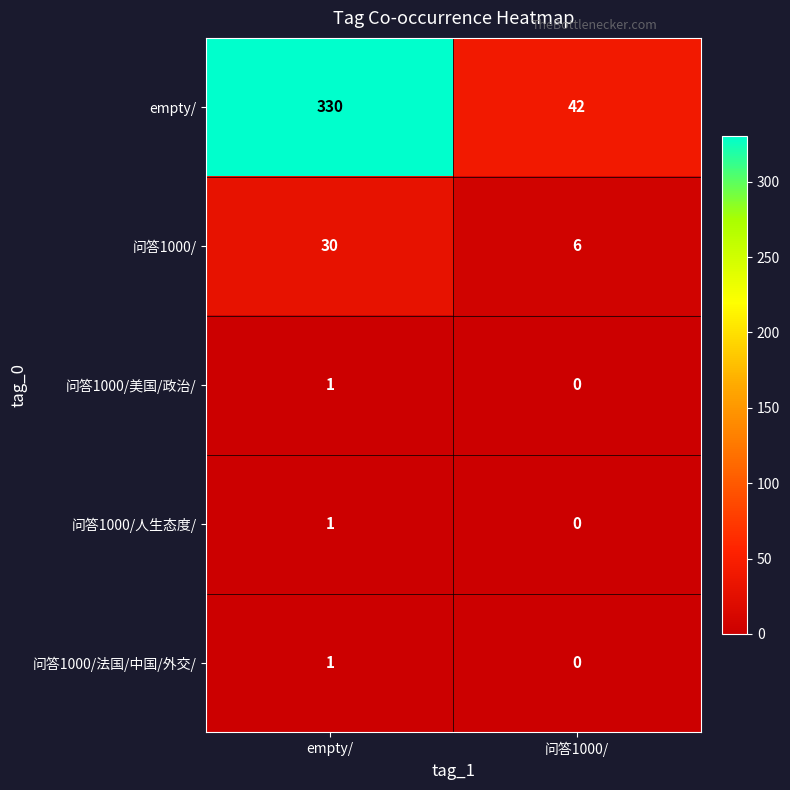

Which category has the lowest value across all series?

问答1000/